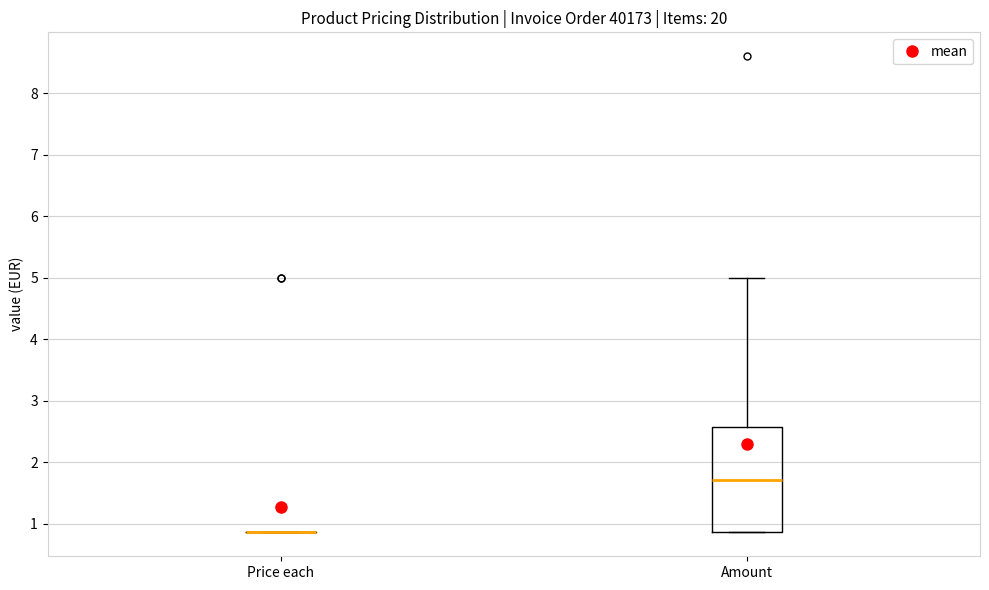

Reading left to right, transcribe this box plot: for each box, give where its median line is, the range the box spans, and where its two whiskers end, as read against the y-axis. The values are not printed on the chart, so give them approximately, as read against the axis.

Price each: box collapsed to a line at 0.9, whiskers 0.9 to 0.9
Amount: median 1.7, box 0.9 to 2.6, whiskers 0.9 to 5.0